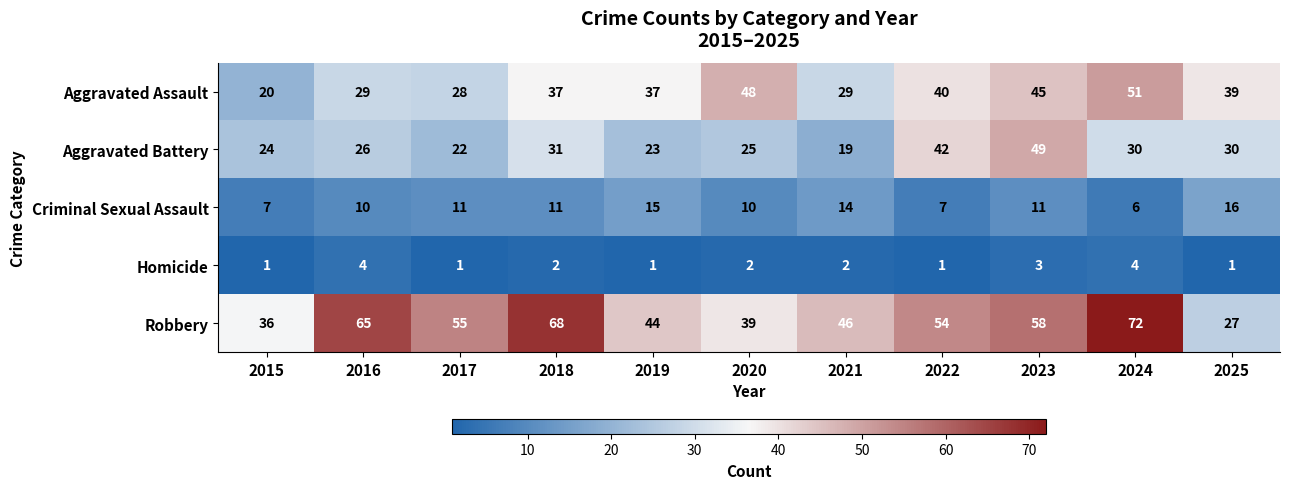

Which series changed the most between 2016 and 2021?

Robbery